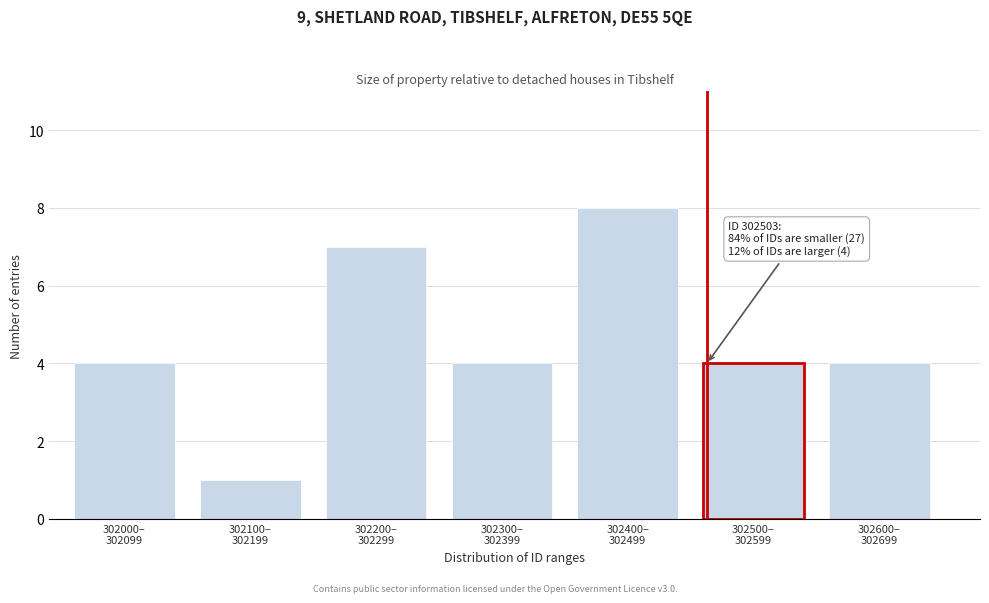

Reading left to right, transcribe all the data shown in this chart.

4	1	7	4	8	4	4